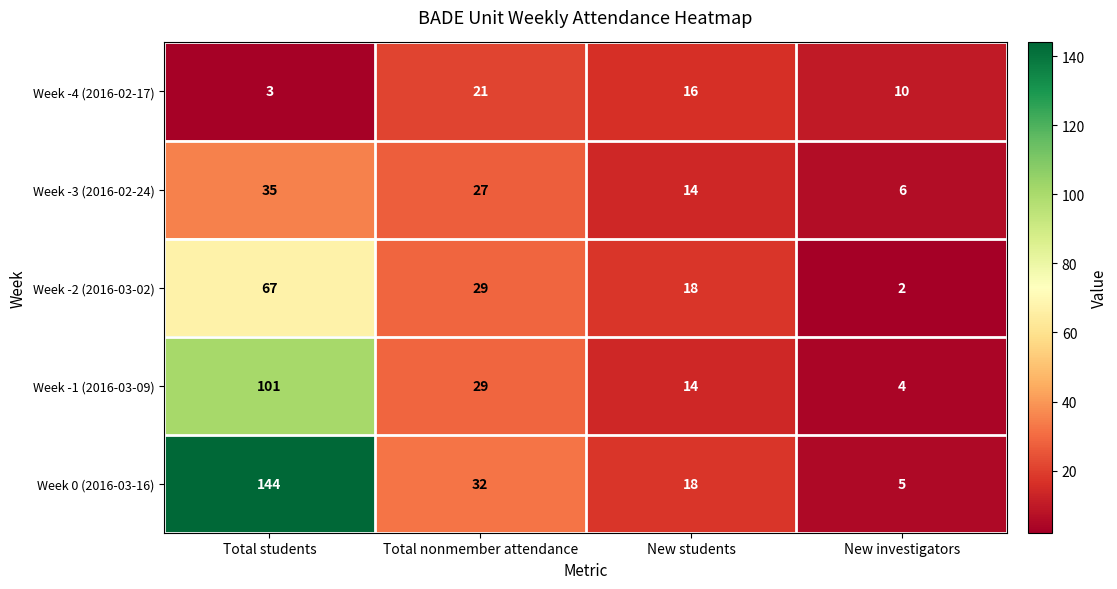

What is the sum of the Week -2 (2016-03-02) values at Total nonmember attendance and Total students?

96